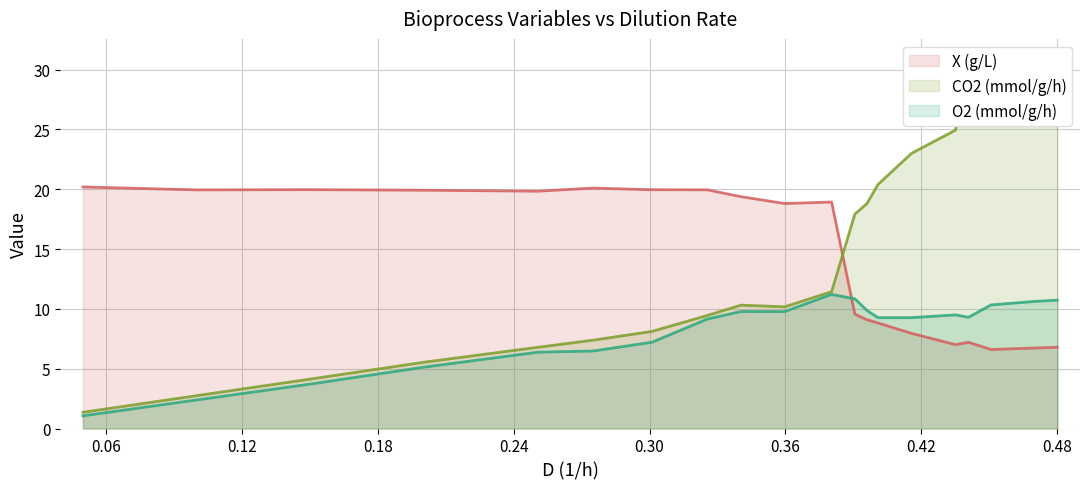

How many values in the X (g/L) series exceed 18?

11